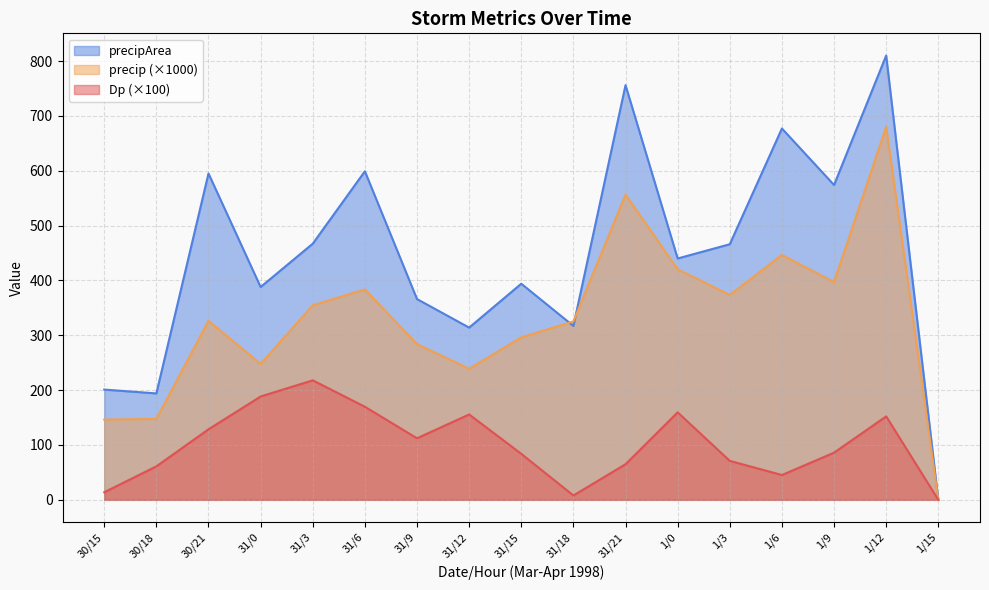

Reading right to left, transcribe all the data shown in this chart.

Dp: 1/15=0.0	1/12=152.2	1/9=86.0	1/6=45.2	1/3=71.0	1/0=159.5	31/21=64.9	31/18=7.9	31/15=83.9	31/12=155.7	31/9=112.2	31/6=169.7	31/3=217.9	31/0=188.4	30/21=128.6	30/18=61.0	30/15=13.8
precip: 1/15=0.0	1/12=680.2	1/9=397.1	1/6=446.5	1/3=373.6	1/0=420.3	31/21=556.4	31/18=325.3	31/15=296.1	31/12=239.1	31/9=284.0	31/6=383.6	31/3=354.8	31/0=247.9	30/21=326.4	30/18=147.5	30/15=146.3
precipArea: 1/15=0.0	1/12=810.0	1/9=574.0	1/6=677.0	1/3=466.0	1/0=440.0	31/21=756.0	31/18=317.0	31/15=394.0	31/12=314.0	31/9=366.0	31/6=599.0	31/3=467.0	31/0=388.0	30/21=595.0	30/18=194.0	30/15=201.0